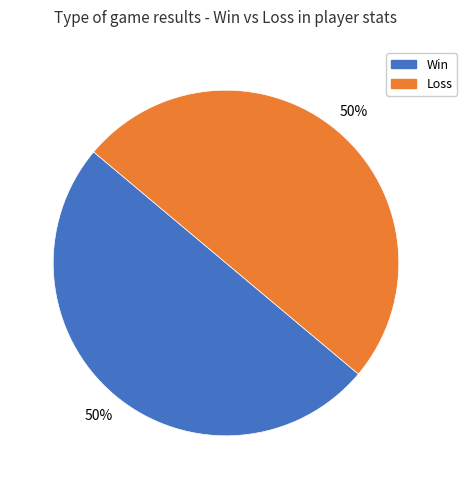

To the nearest percent, what is the average slice percentage?

50%